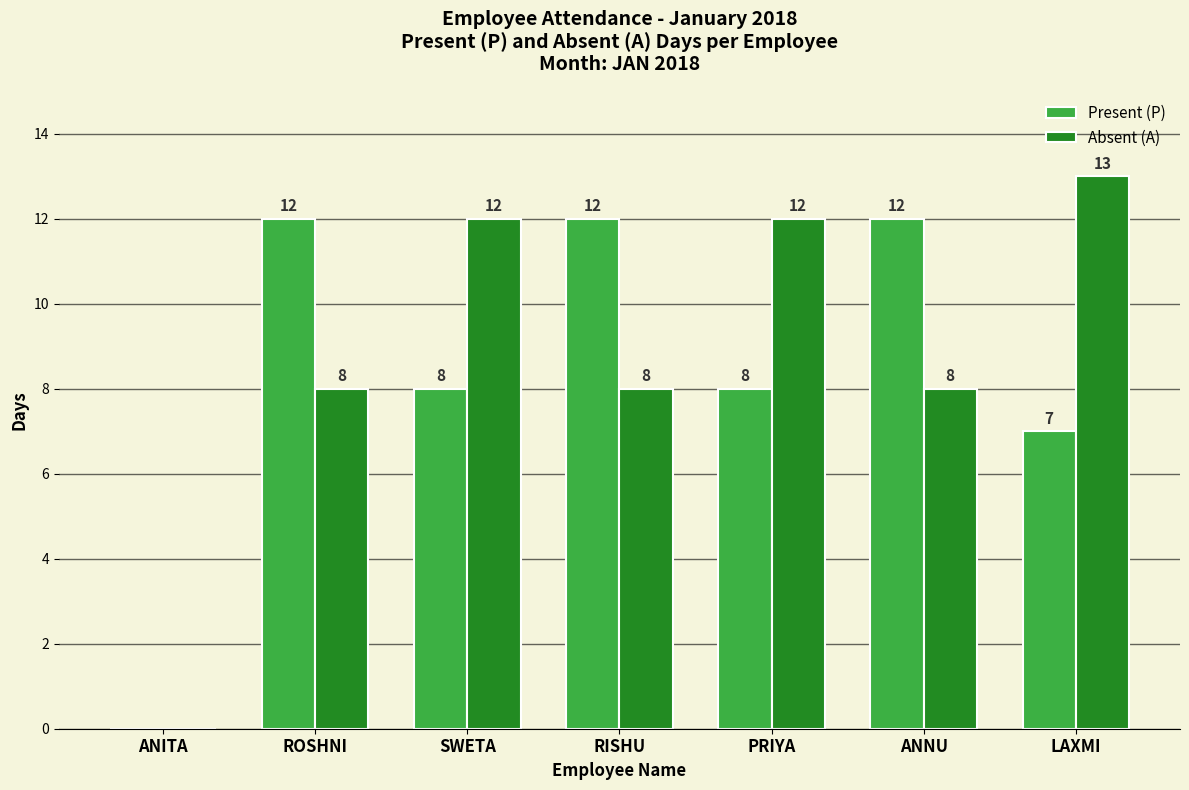

What are all the series names shown in the legend?

Present (P), Absent (A)